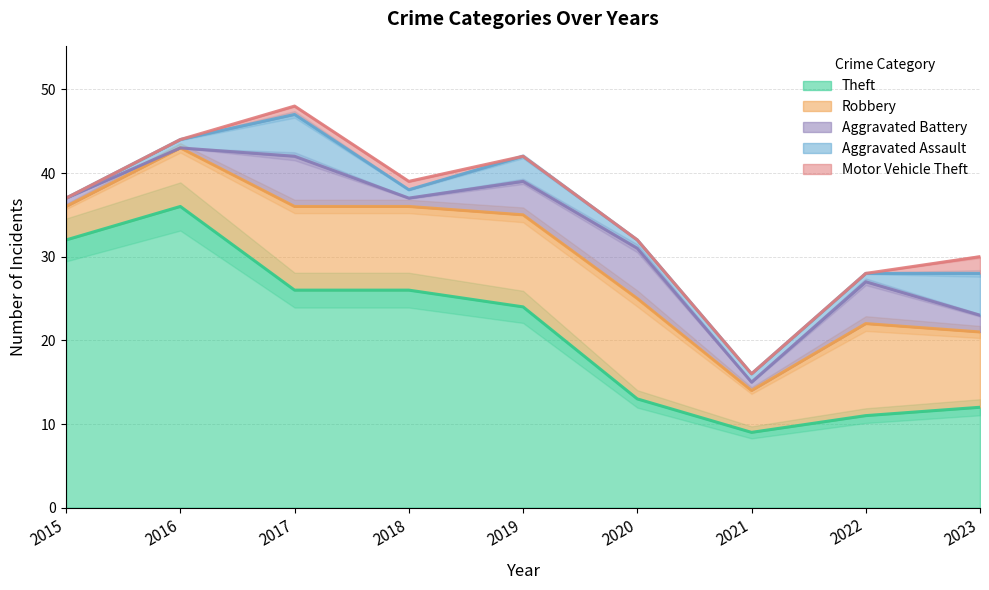

What is the value of the Aggravated Assault point at the 9th from the left?

5